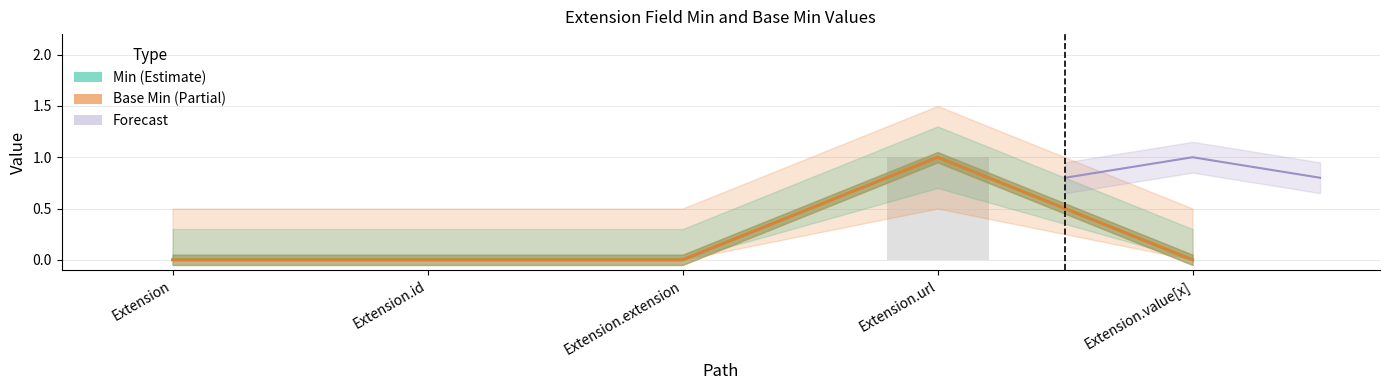

Which has a higher value, Extension.id or Extension.value[x]?

Extension.id